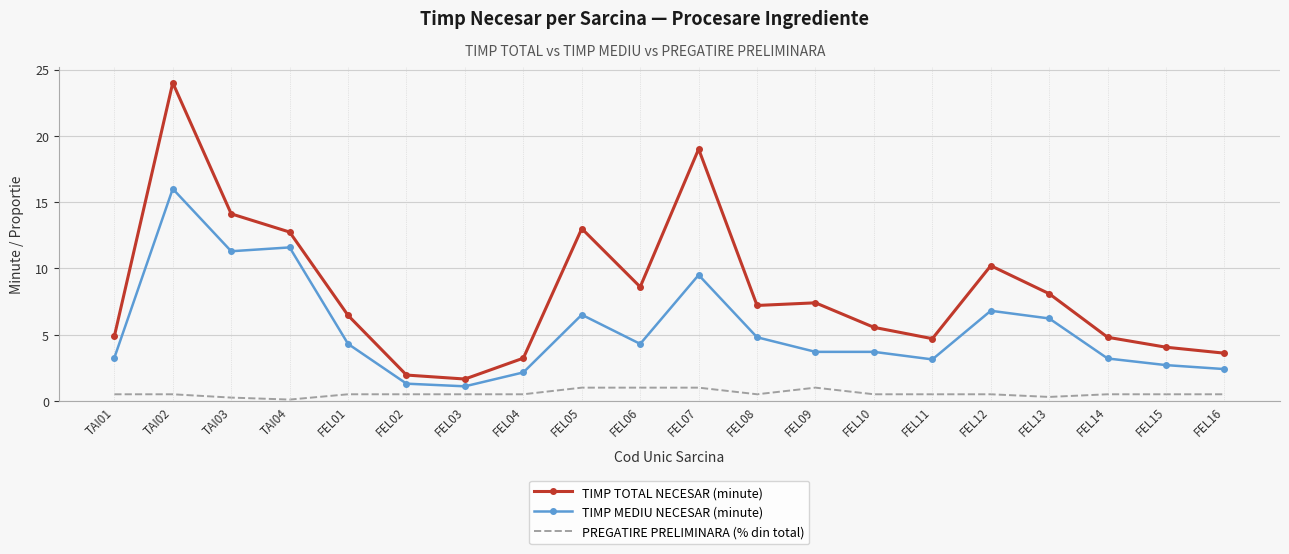

Is it true that TIMP MEDIU NECESAR (minute) equals 5.6 at FEL14?

False